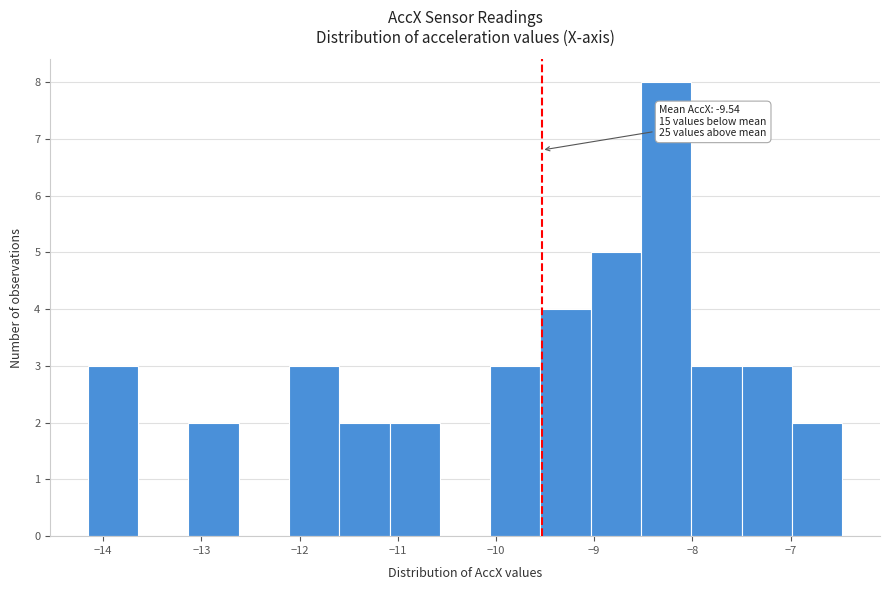

Over which range of the x-axis is the bar tallest?

-8.5 to -8.0